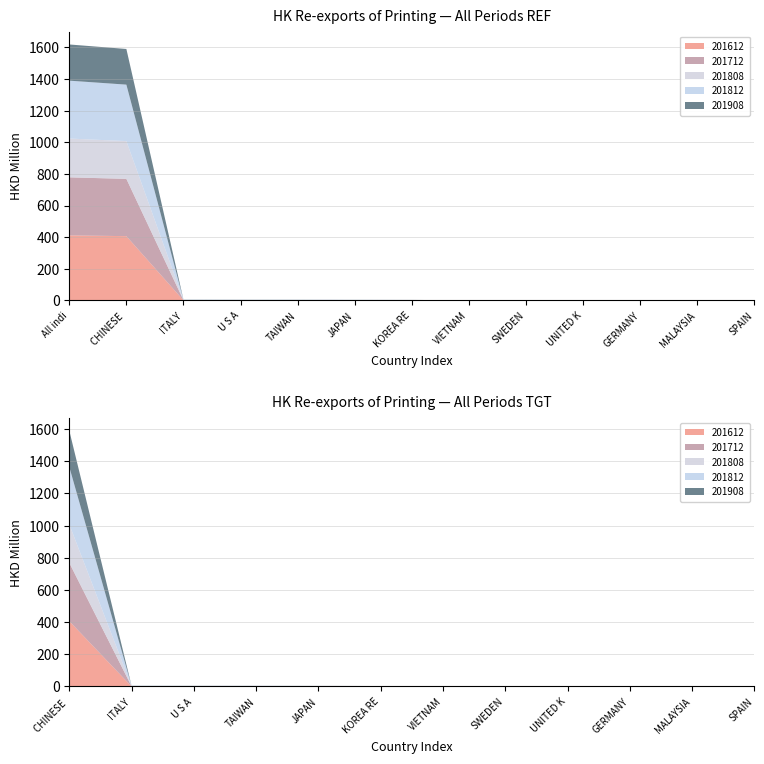

Reading right to left, transcribe all the data shown in this chart.

201612: 0.0	0.1	0.1	0.2	0.0	0.1	0.7	0.7	1.0	1.0	0.2	406.3	411.2
201712: 0.1	0.0	0.1	0.2	0.0	0.1	0.7	0.6	0.9	0.8	0.7	362.4	367.2
201808: 0.0	0.0	0.1	0.1	0.1	0.1	0.3	0.8	0.8	0.9	1.2	238.9	245.4
201812: 0.1	0.0	0.1	0.2	0.2	0.2	0.6	1.1	1.4	1.2	2.0	357.3	366.3
201908: 0.0	0.0	0.1	0.1	0.1	0.1	0.4	0.4	0.5	0.6	0.7	225.6	229.0